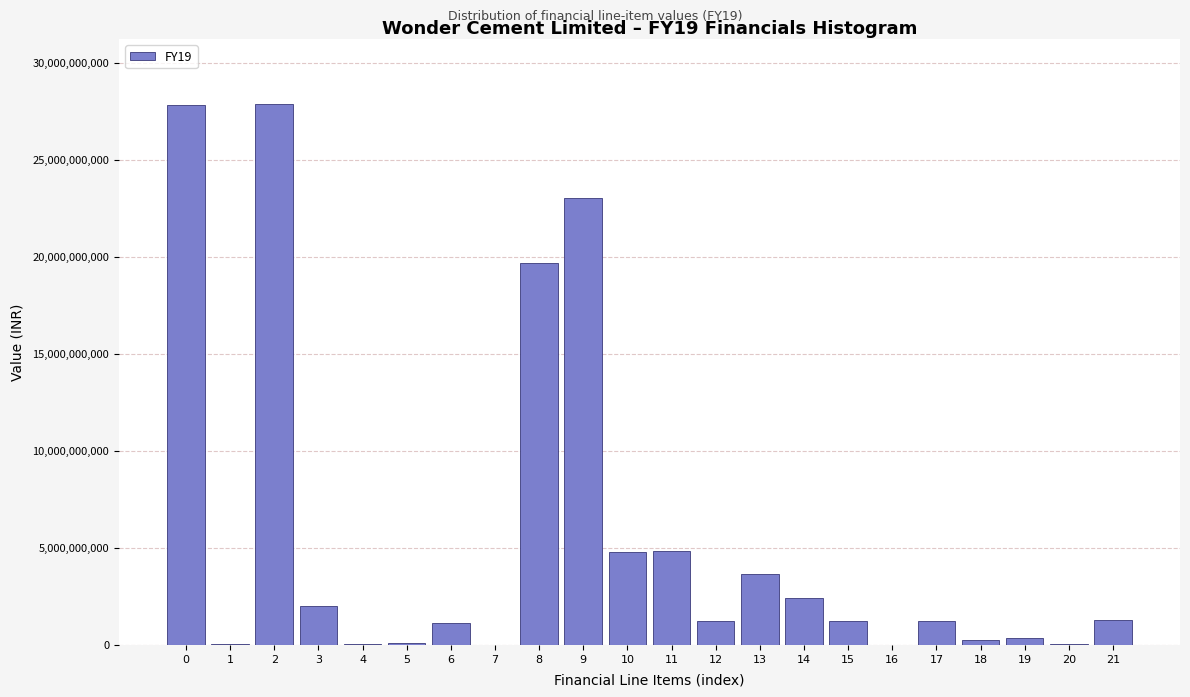

The value at 8 is 28286163896. True or false?

False